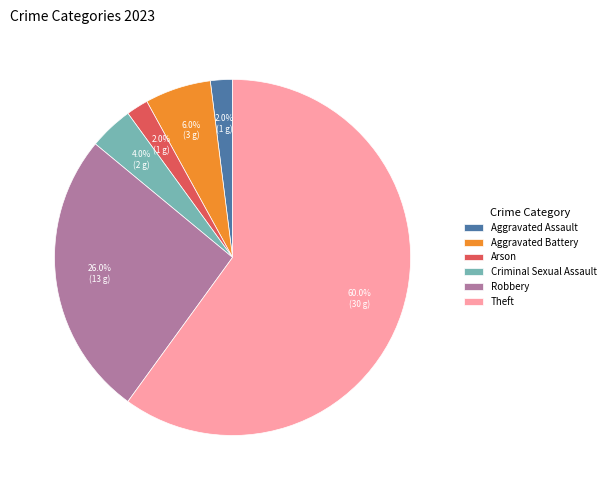

Between Criminal Sexual Assault and Aggravated Battery, which is larger?

Aggravated Battery